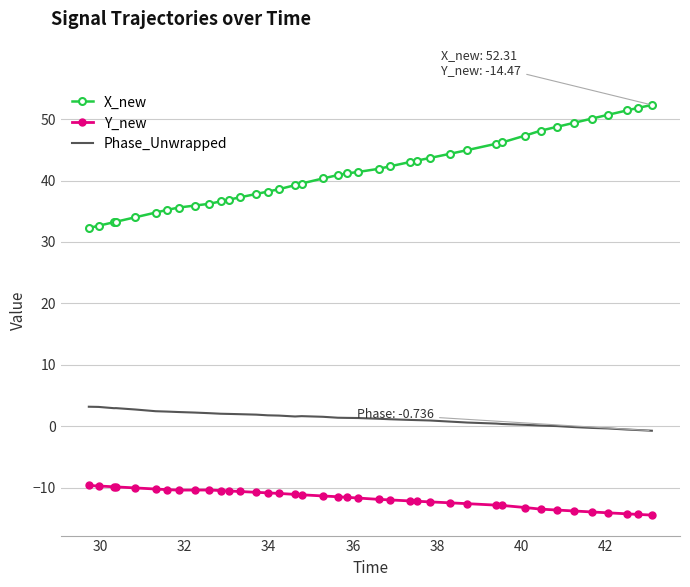

List the series in order of their overall mean, highest first.

X_new, Phase_Unwrapped, Y_new